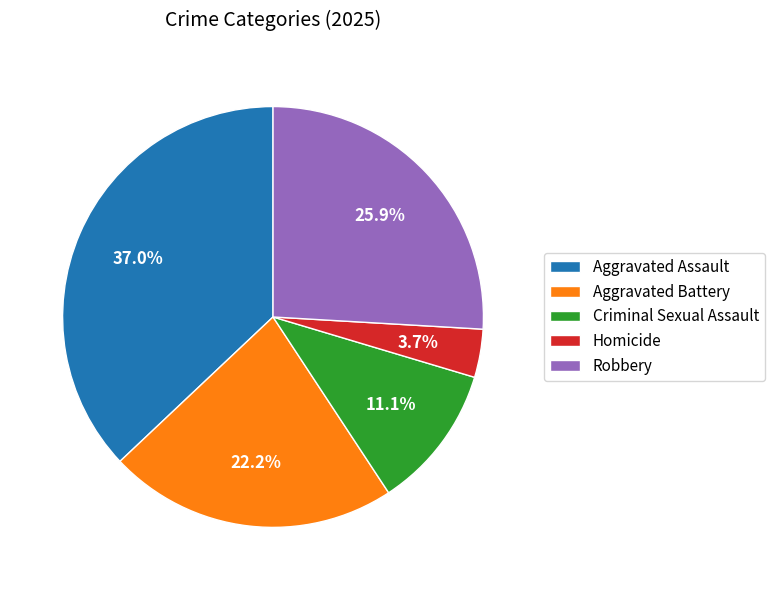

To the nearest percent, what is the combined percentage of Homicide and Robbery?

30%